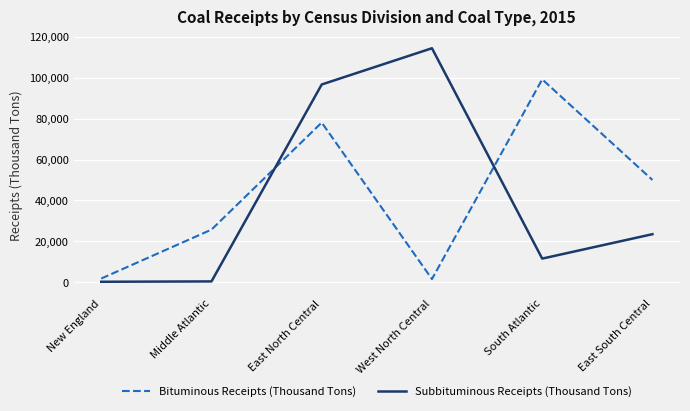

The value of Bituminous Receipts (Thousand Tons) at South Atlantic is 131814. True or false?

False